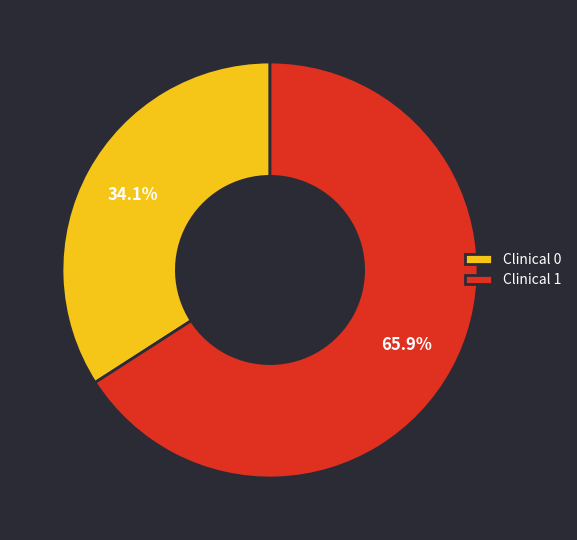

What is the total percentage of Clinical 0 and Clinical 1?

100.0%